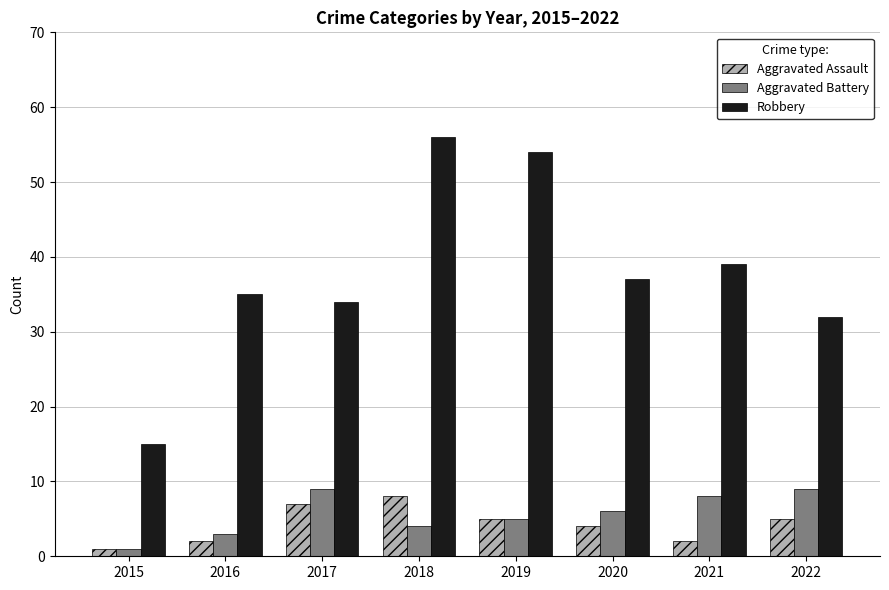

At which category is the sum across all series the highest?

2018